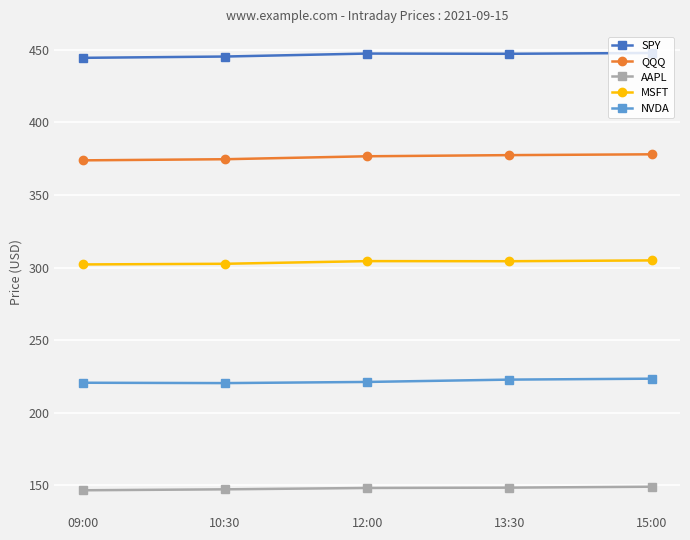

What is the value of the MSFT point at the 2nd from the left?

302.6